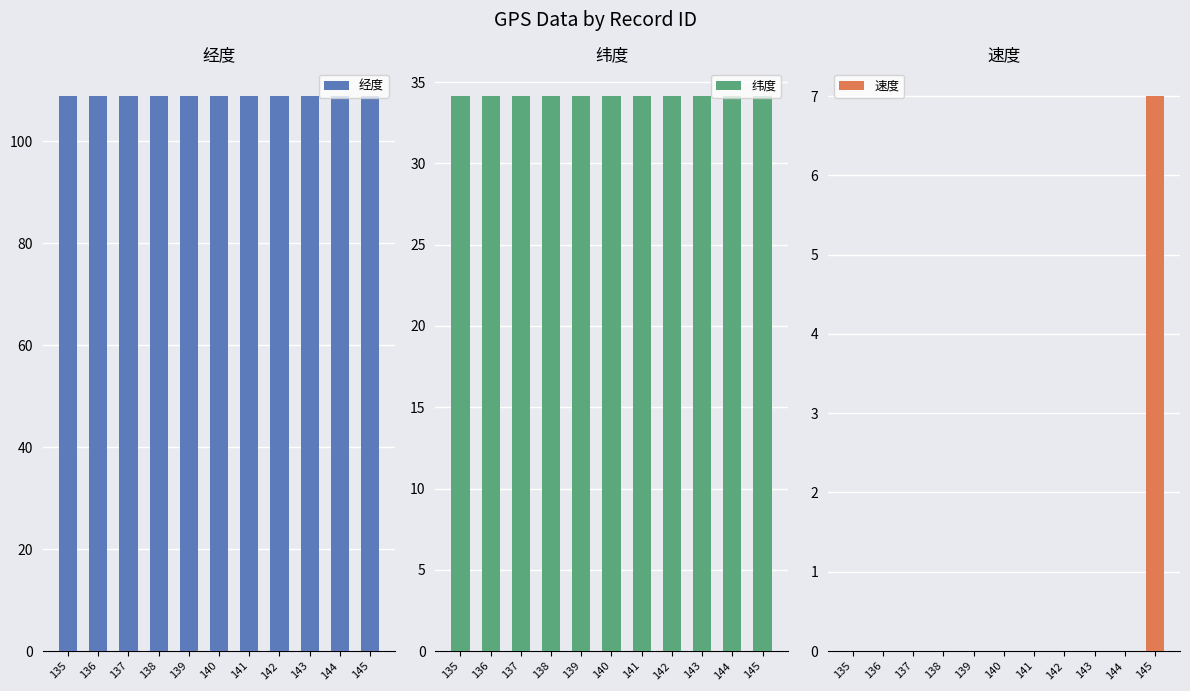

What is the value of the 经度 bar at the 10th from the left?

108.9